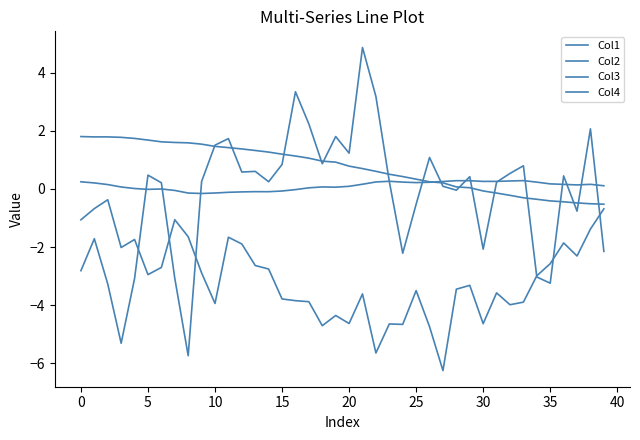

Is this an area chart (filled region under the line)?

No